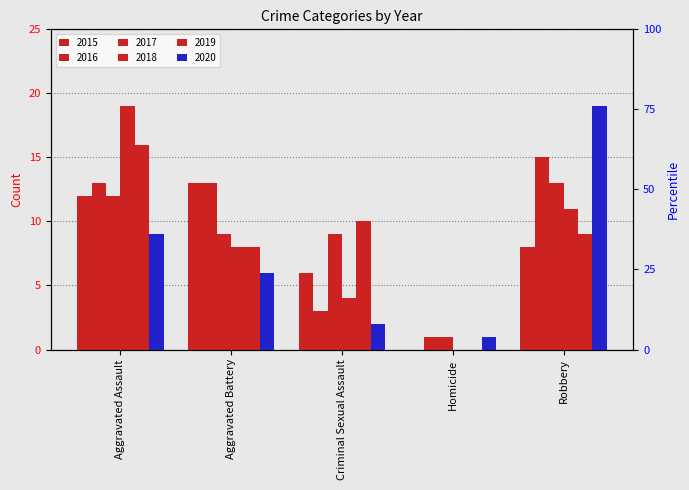

List the series in order of their peak value, highest first.

2018, 2020, 2019, 2016, 2015, 2017